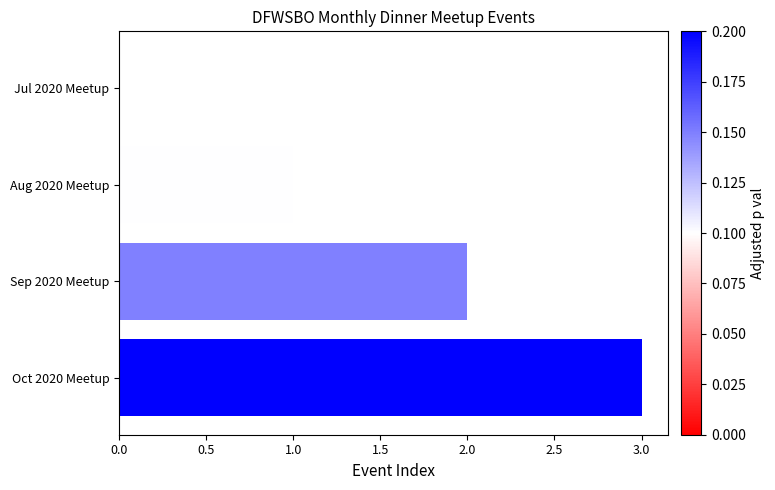

Between Sep 2020 Meetup and Jul 2020 Meetup, which is larger?

Sep 2020 Meetup